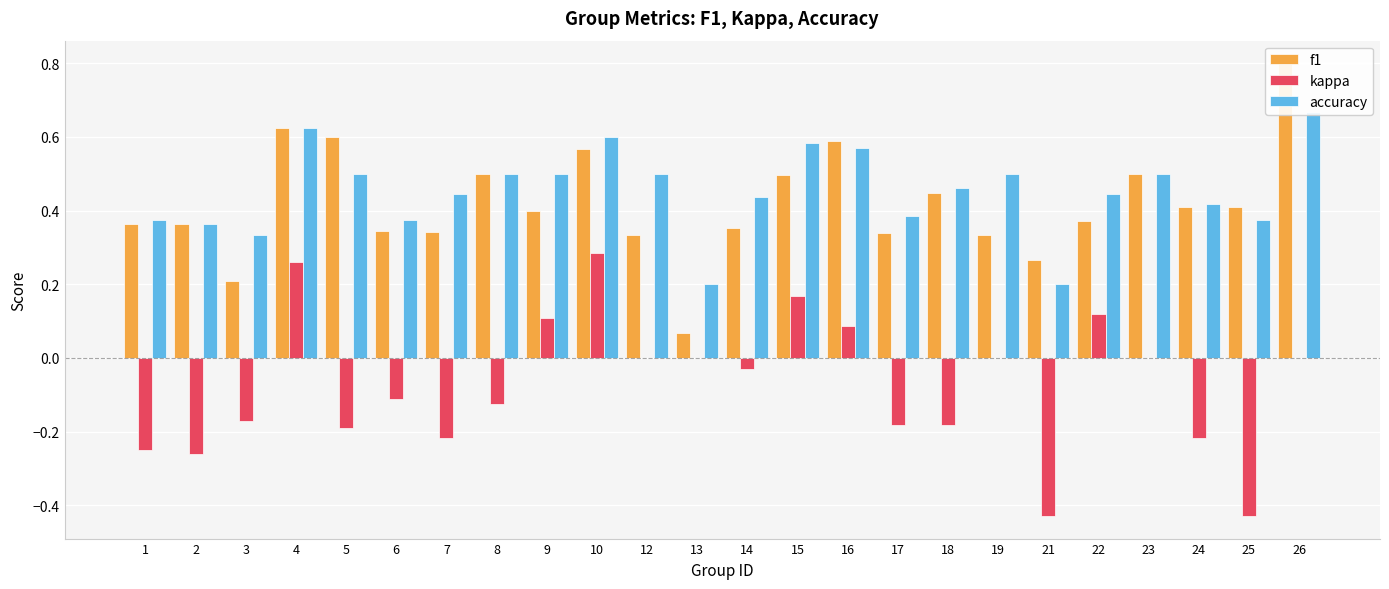

What are all the series names shown in the legend?

f1, kappa, accuracy